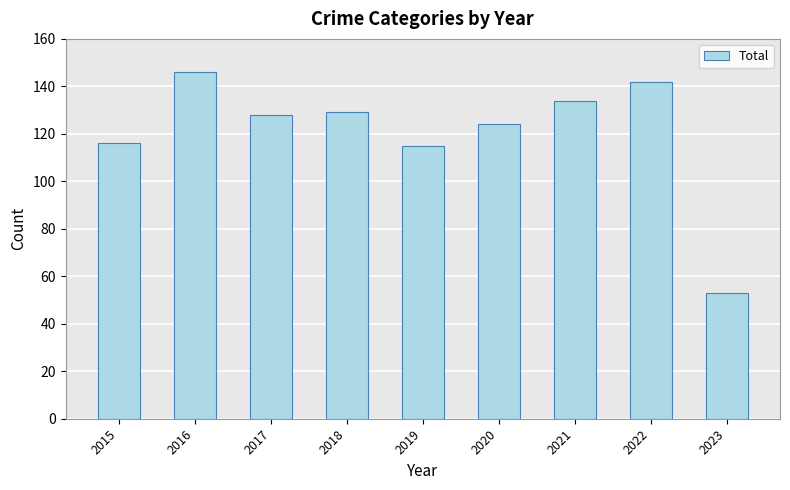

How many bars are there in total?

9